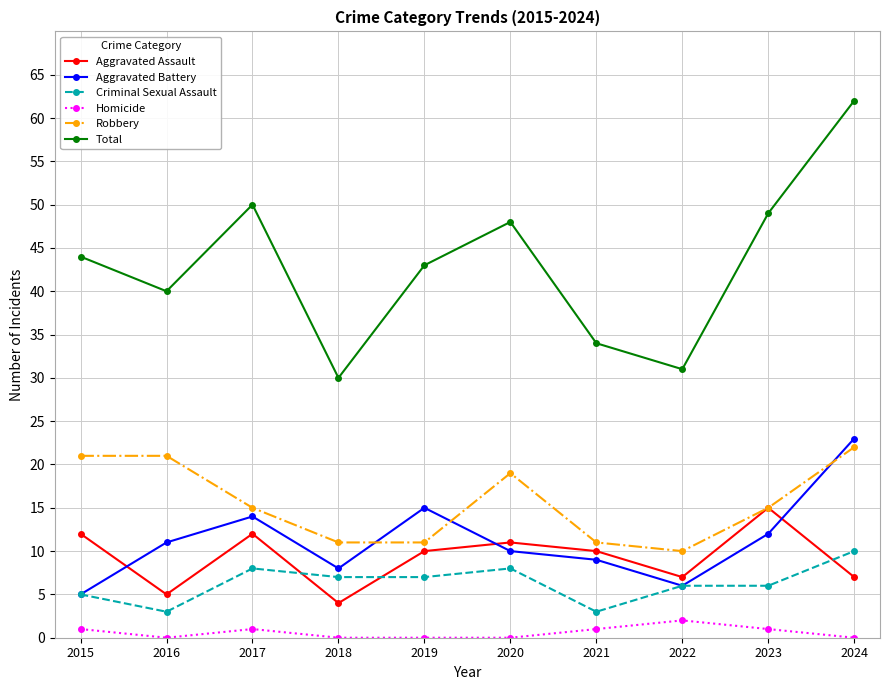

The value of Total at 2019 is 70. True or false?

False